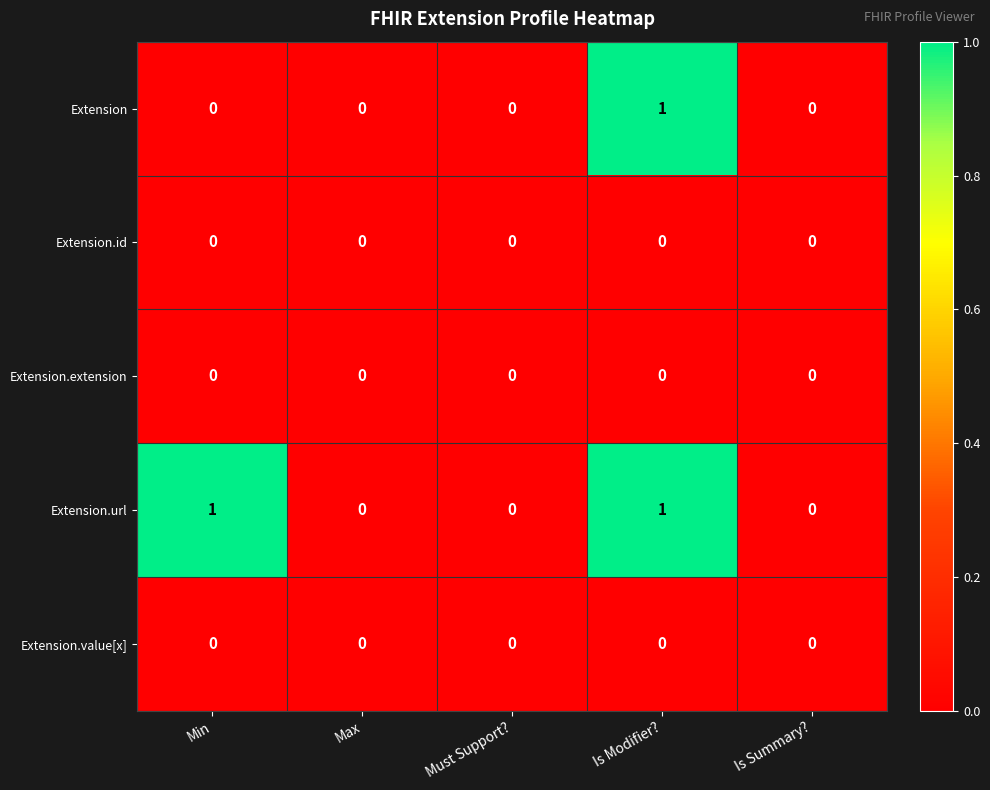

Between Min and Max, which series saw the biggest shift?

Extension.url